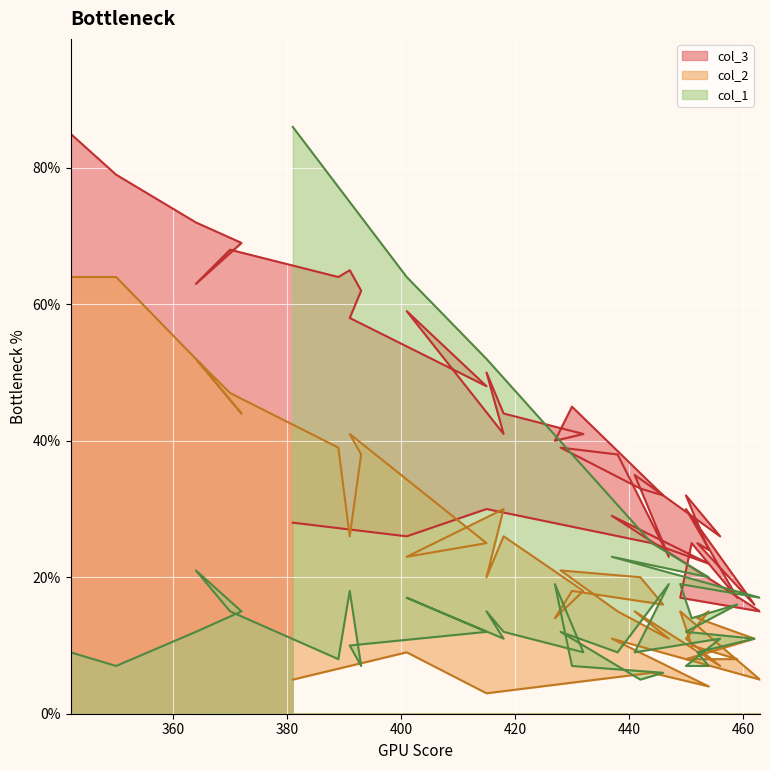

Reading right to left, extract all data points from this chart.

col_1: 342=9	350=7	364=12	372=15	364=21	370=15	389=8	391=18	393=7	391=10	415=12	401=17	418=11	415=15	418=12	432=9	427=19	430=7	446=6	442=5	428=12	438=9	447=19	441=9	456=11	450=7	454=7	452=9	462=11	450=12	459=16	451=14	449=19	463=17	437=23	454=20	444=25	415=52	401=64	381=86
col_2: 342=64	350=64	364=52	372=44	364=52	370=47	389=39	391=26	393=38	391=41	415=25	401=23	418=30	415=20	418=26	432=18	427=14	430=18	446=16	442=20	428=21	438=15	447=11	441=15	456=7	450=11	454=15	452=14	462=11	450=8	459=8	451=10	449=15	463=5	437=11	454=4	444=6	415=3	401=9	381=5
col_3: 342=85	350=79	364=72	372=69	364=63	370=68	389=64	391=65	393=62	391=58	415=48	401=59	418=41	415=50	418=44	432=41	427=40	430=45	446=32	442=33	428=39	438=38	447=23	441=35	456=26	450=32	454=24	452=25	462=16	450=30	459=17	451=25	449=17	463=15	437=29	454=22	444=25	415=30	401=26	381=28